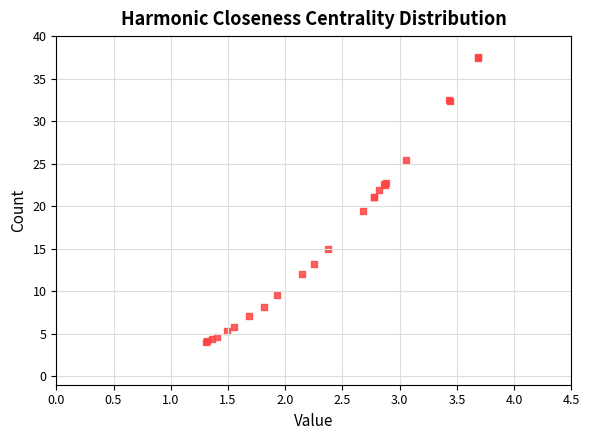

What Y value in the scatter plot is closest to 20?

19.4